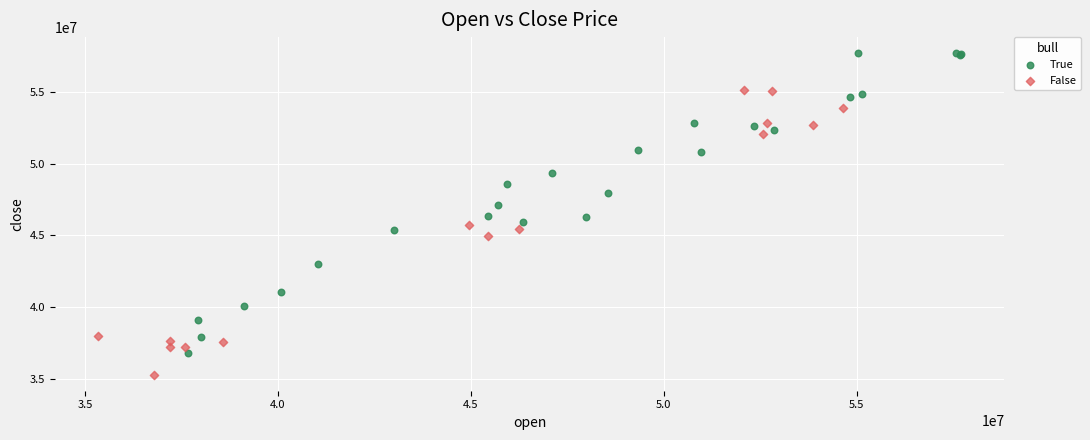

Which series has the widest spread of Y values?

True